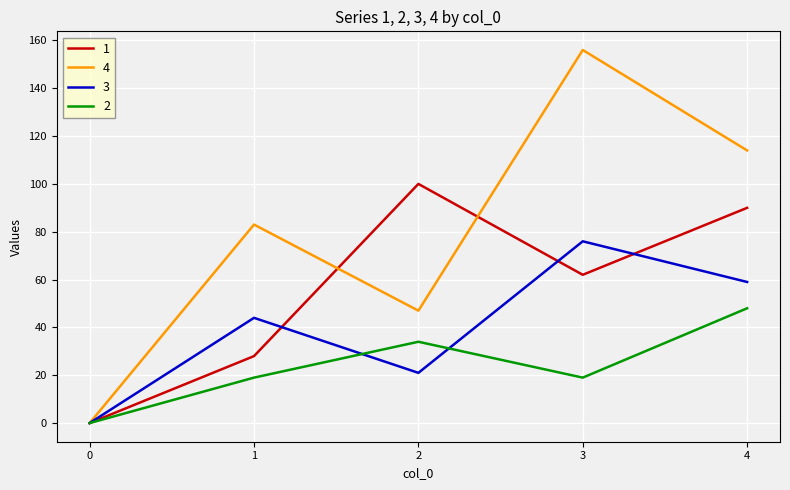

What is the highest value of the 4 series?

156